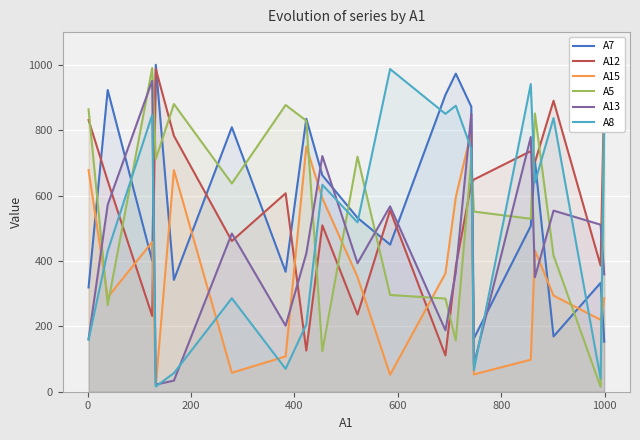

True or false: A15 and A5 cross at least once.

True